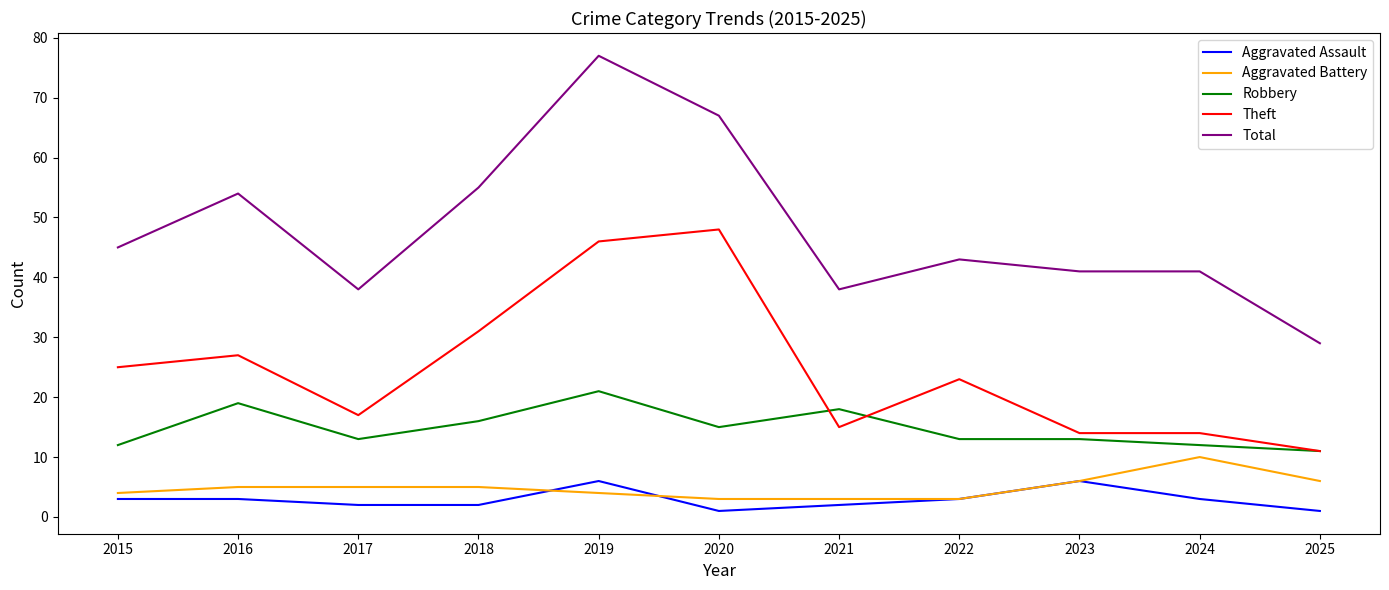

Which category has the lowest value in the Total series?

2025